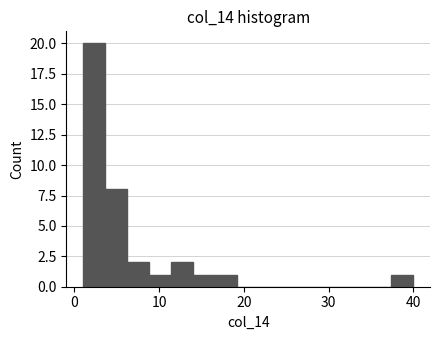

Read against the x-axis, roughly where is the centre of the tallest bar?

2